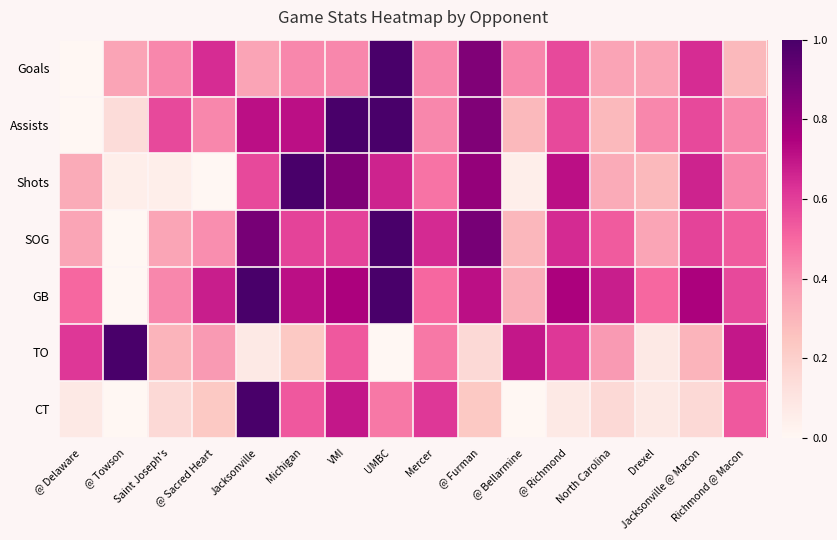

At which category does the chart reach its minimum across all series?

@ Delaware